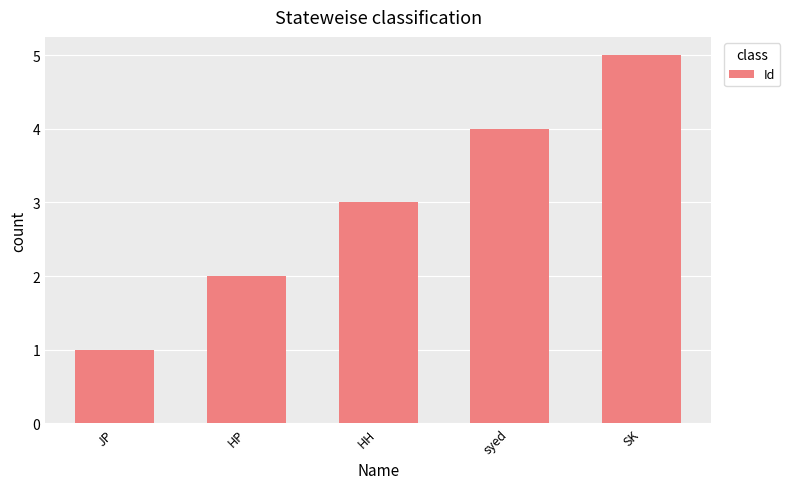

Count the number of categories in the chart.

5